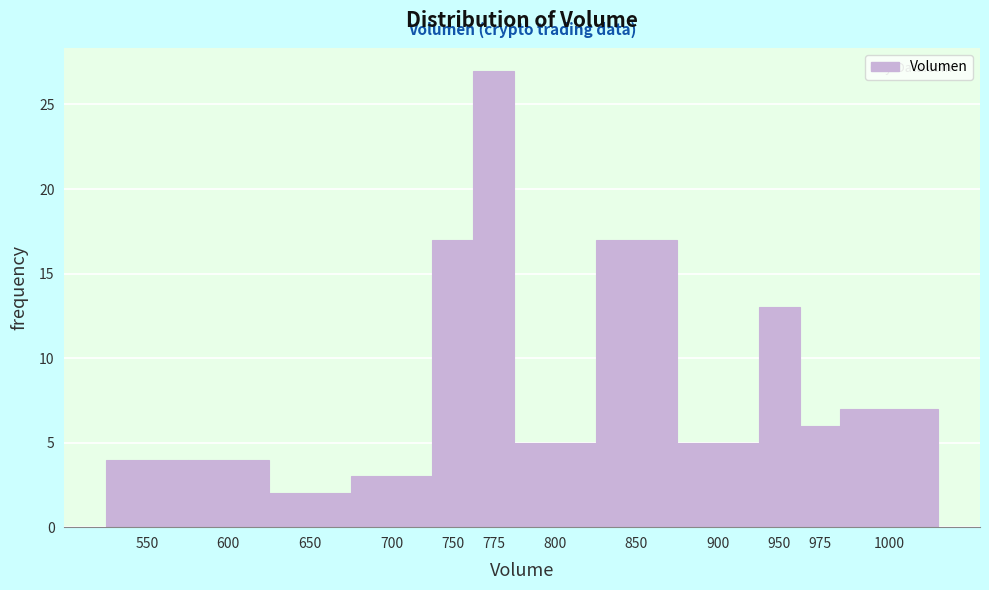

Reading left to right, what are all the values shown in this chart?

550=4	600=4	650=2	700=3	750=17	775=27	800=5	850=17	900=5	950=13	975=6	1000=7